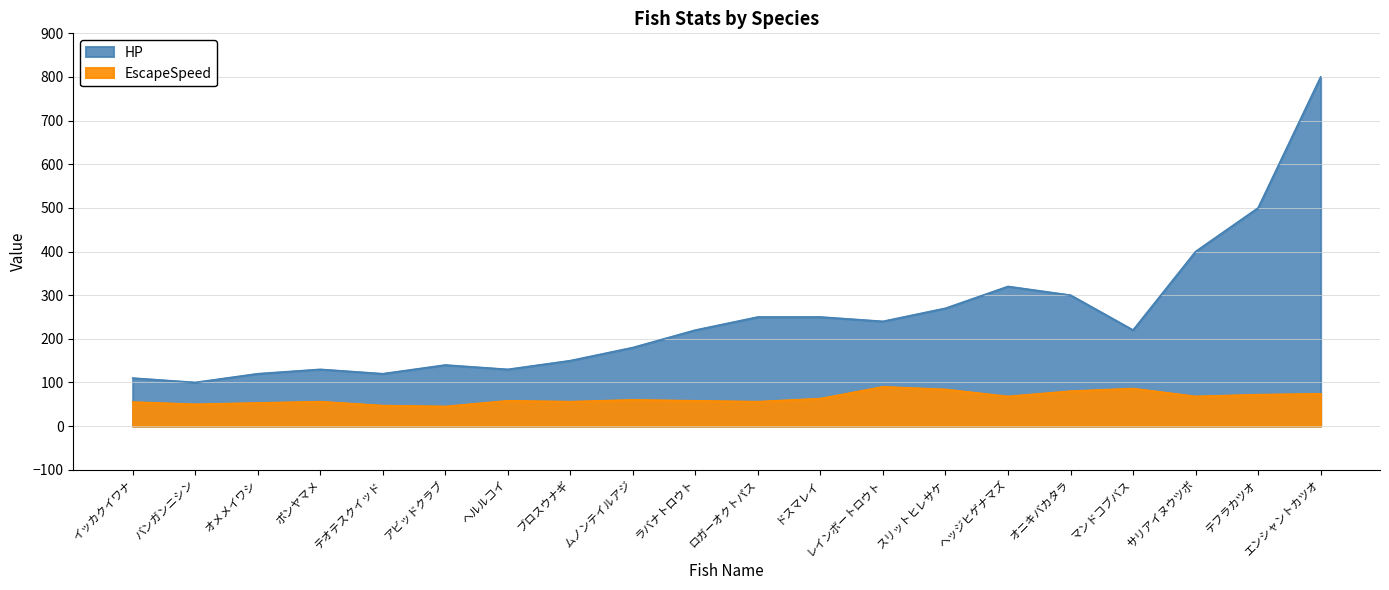

True or false: EscapeSpeed has more than 1 points higher than both neighbors.

True